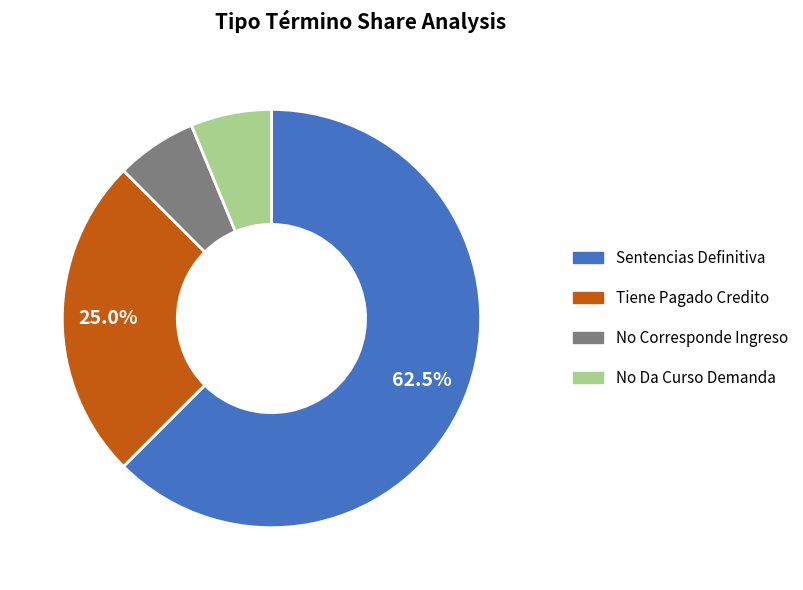

How many slices are in this pie chart?

4